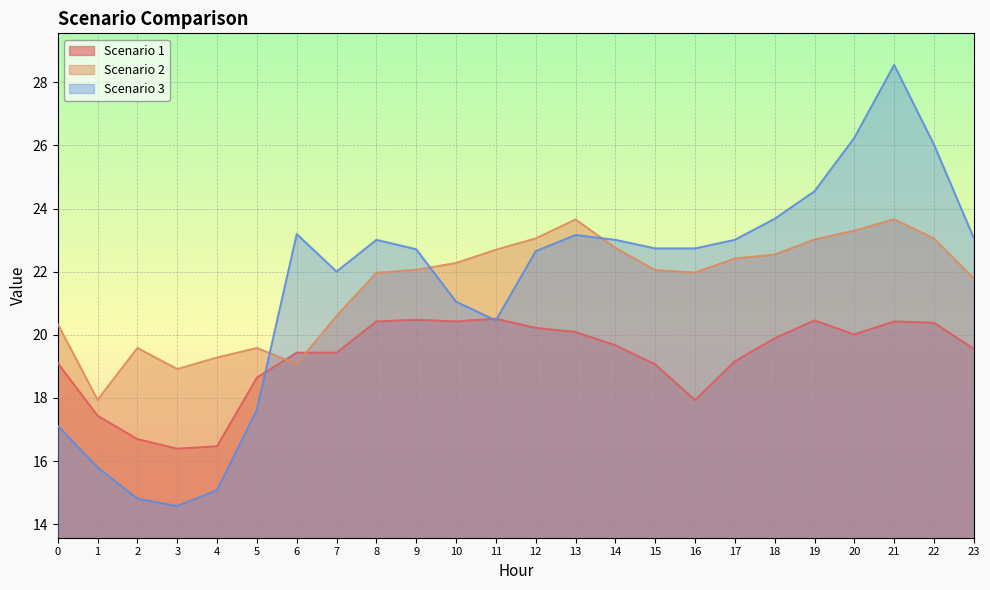

Where is the first local minimum for Scenario 2?

1